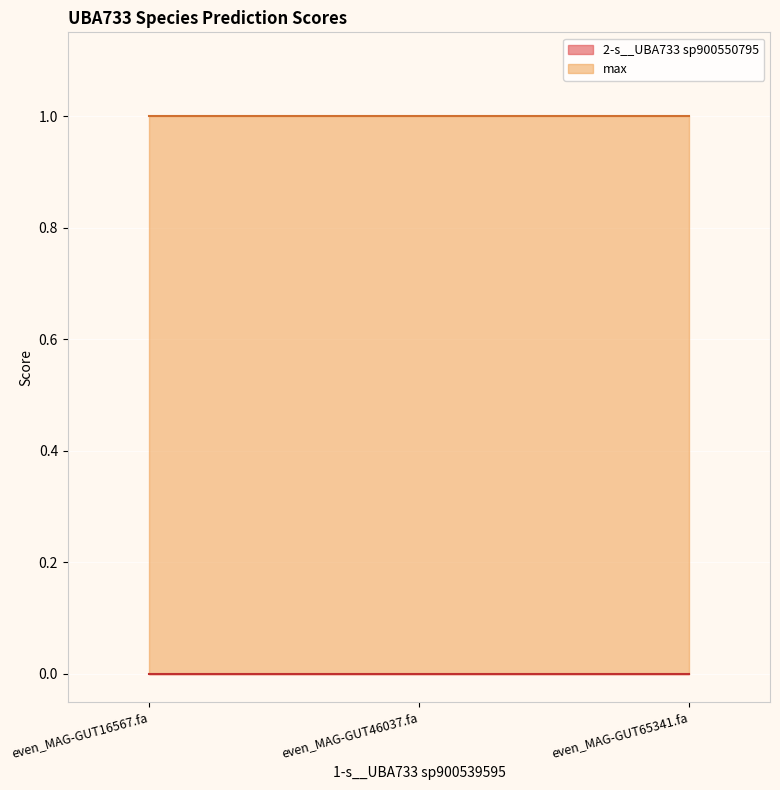

What is the minimum value for max?

1.0